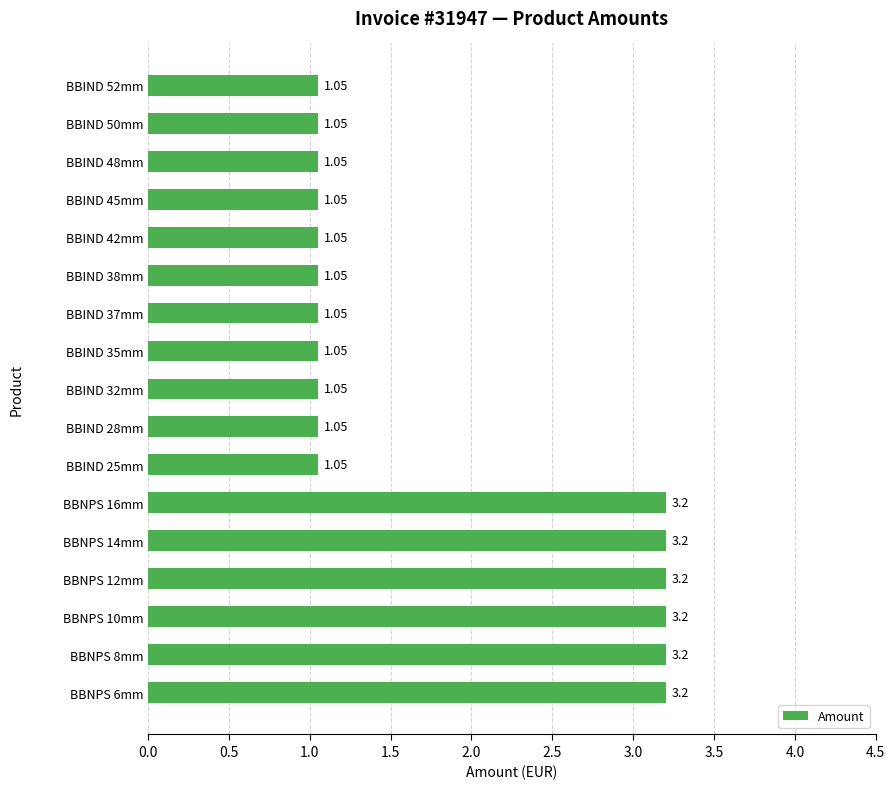

Between BBNPS 14mm and BBIND 35mm, which is larger?

BBNPS 14mm